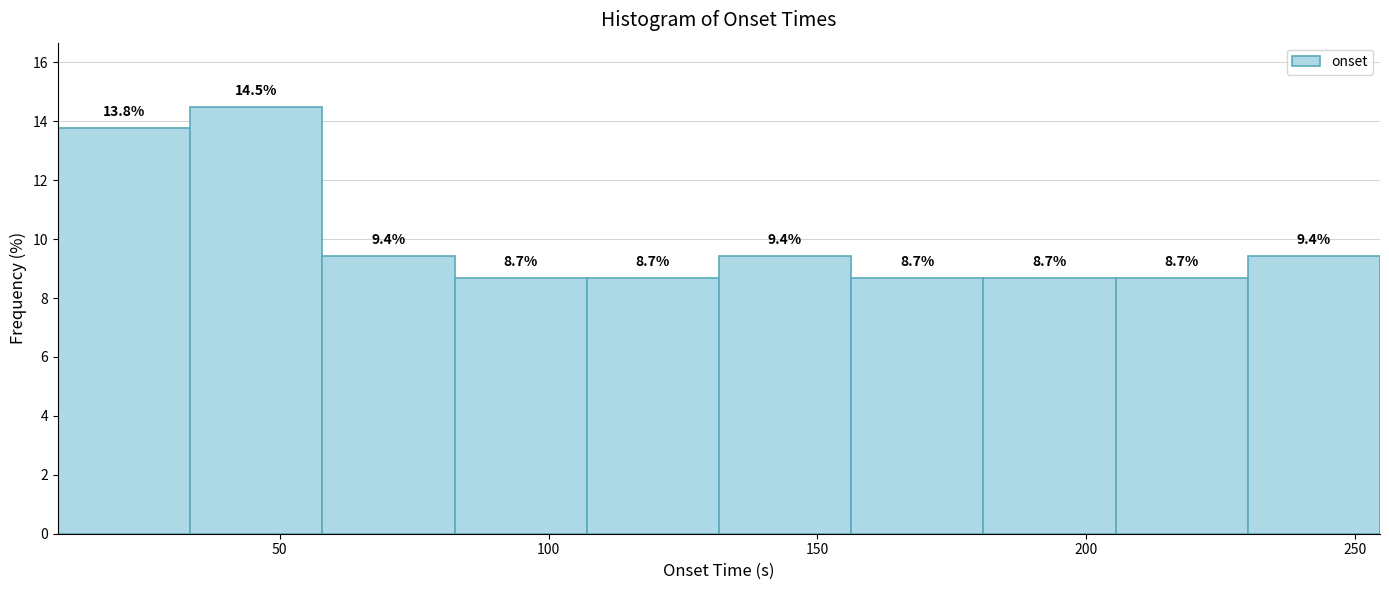

How tall is the bar that spans 205 to 230 on the x-axis? The bar edges are not printed on the chart, so give them approximately, as read against the axis.

8.7